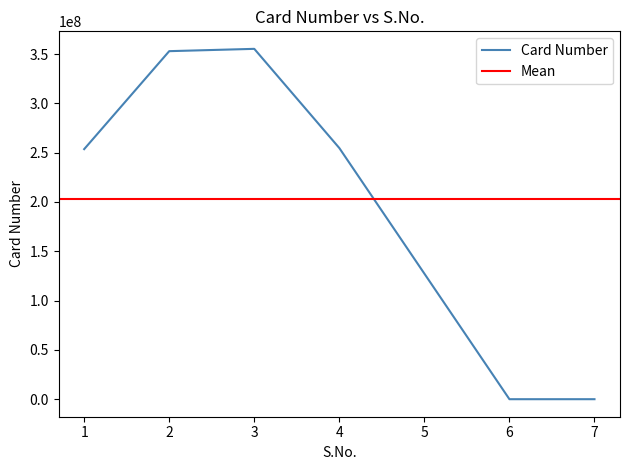

Is it true that the value at 2 is 352900000?

True